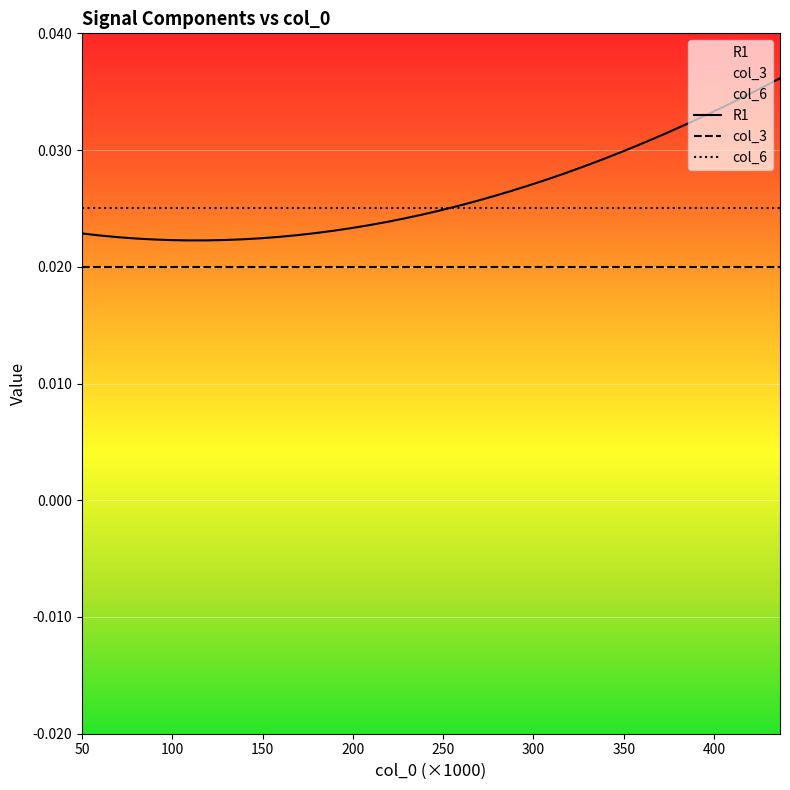

Rank the series by their average value, from lowest to highest.

col_3, col_6, R1